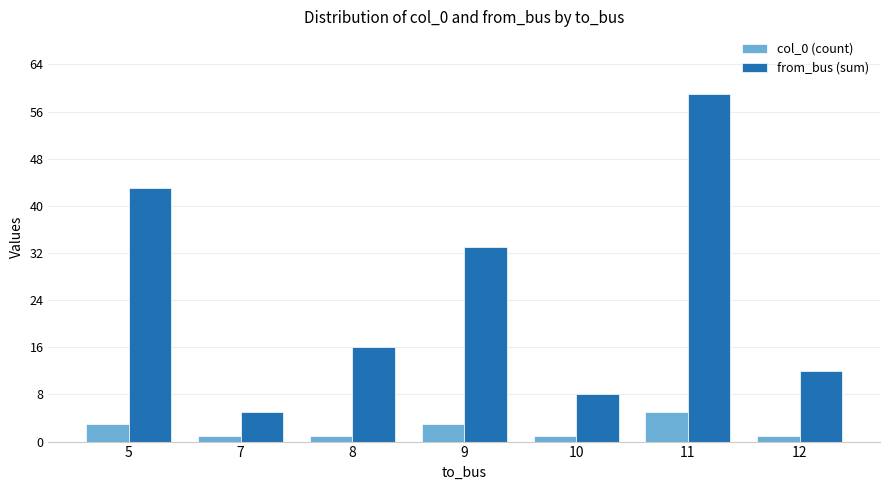

Reading left to right, what are all the values shown in this chart?

col_0 (count): 5=3	7=1	8=1	9=3	10=1	11=5	12=1
from_bus (sum): 5=43	7=5	8=16	9=33	10=8	11=59	12=12